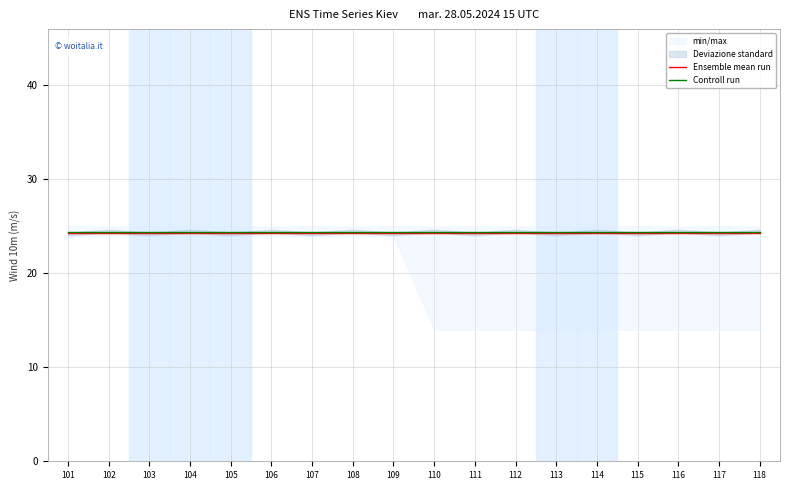

Reading left to right, what are all the values shown in this chart?

Ensemble mean run: 101=24.3	102=24.3	103=24.3	104=24.3	105=24.3	106=24.3	107=24.3	108=24.3	109=24.3	110=24.3	111=24.3	112=24.3	113=24.3	114=24.3	115=24.3	116=24.3	117=24.3	118=24.3
Controll run: 101=24.4	102=24.4	103=24.4	104=24.4	105=24.4	106=24.4	107=24.4	108=24.4	109=24.4	110=24.4	111=24.4	112=24.4	113=24.4	114=24.4	115=24.4	116=24.4	117=24.4	118=24.4